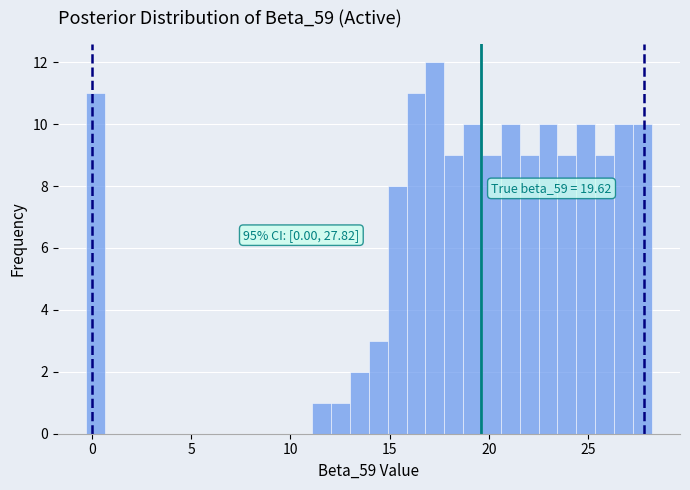

Read against the x-axis, roughly where is the centre of the tallest bar?

17.5